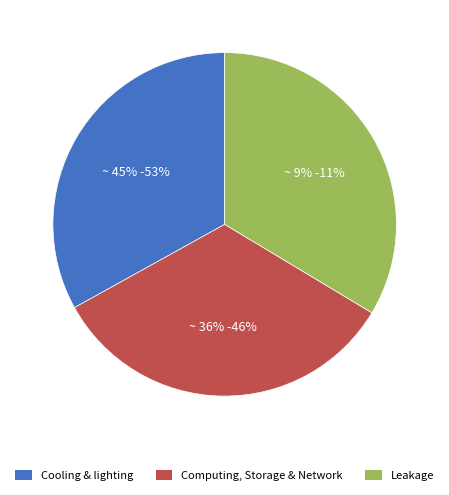

Is it true that 13:39:37.0# is 11% of the pie?

False